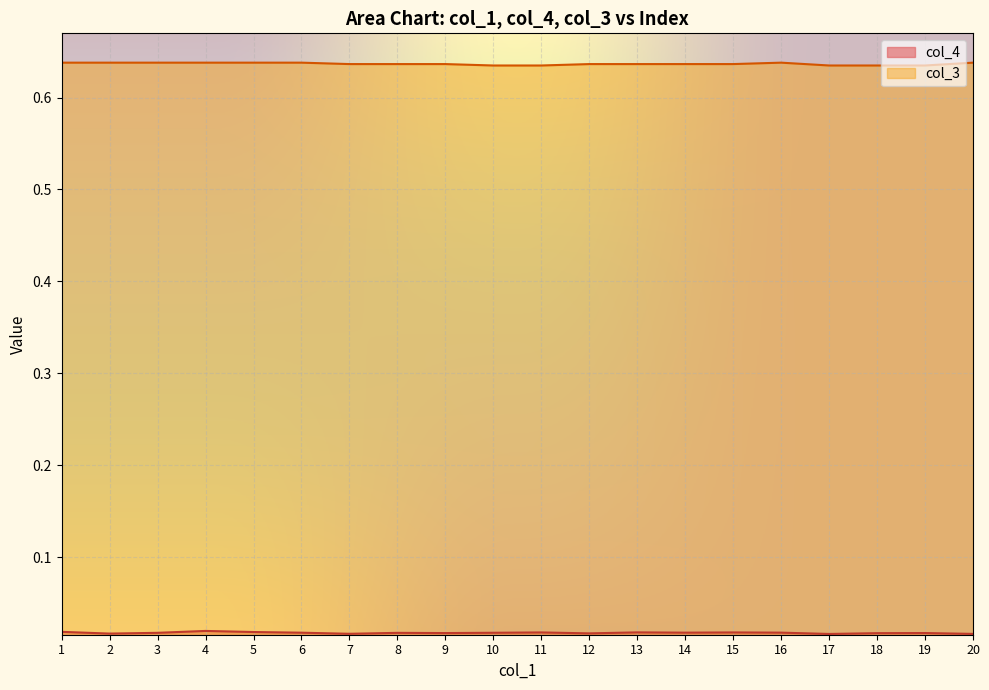

How many col_3 values are between 0 and 1?

20